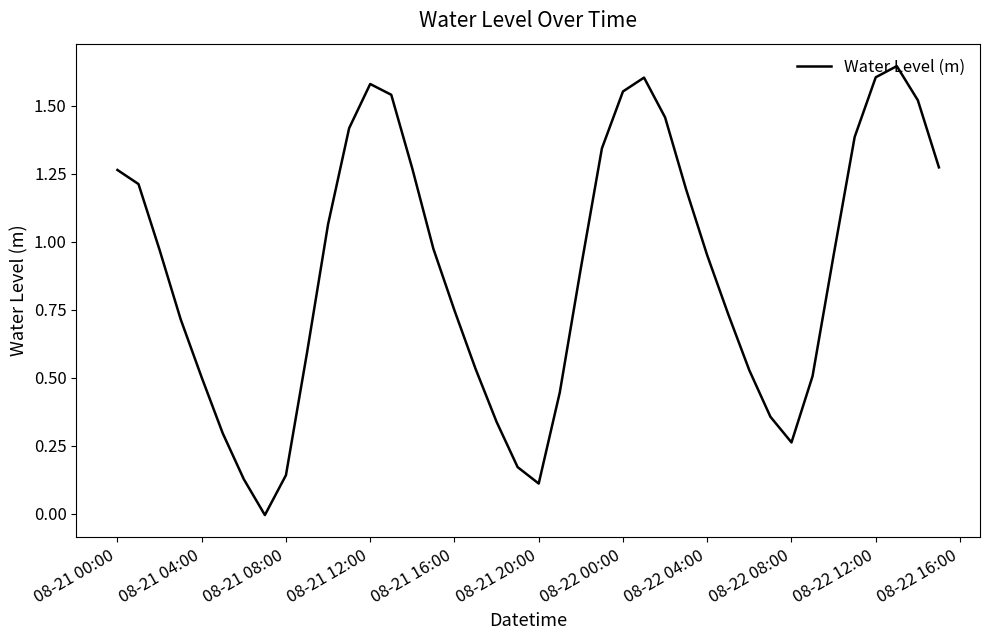

How many interior local valleys (lower than both neighbors) does the data have?

3